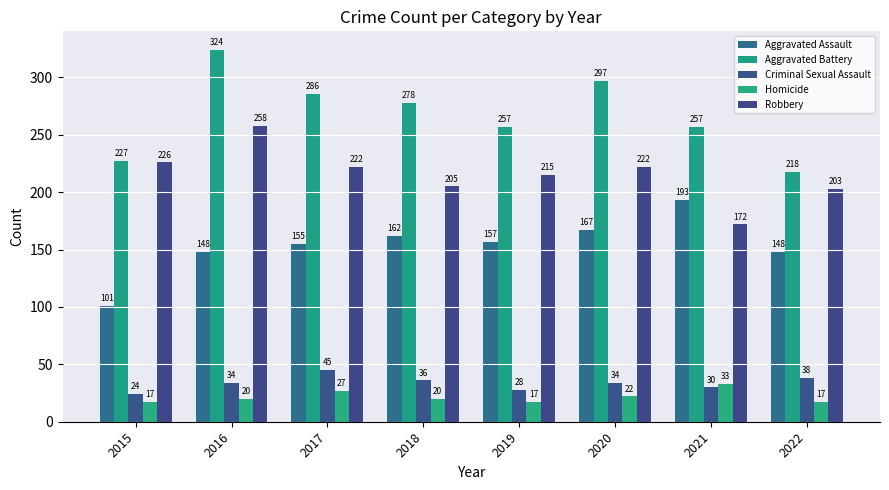

What is the difference between the highest and lowest values at 2015?

210